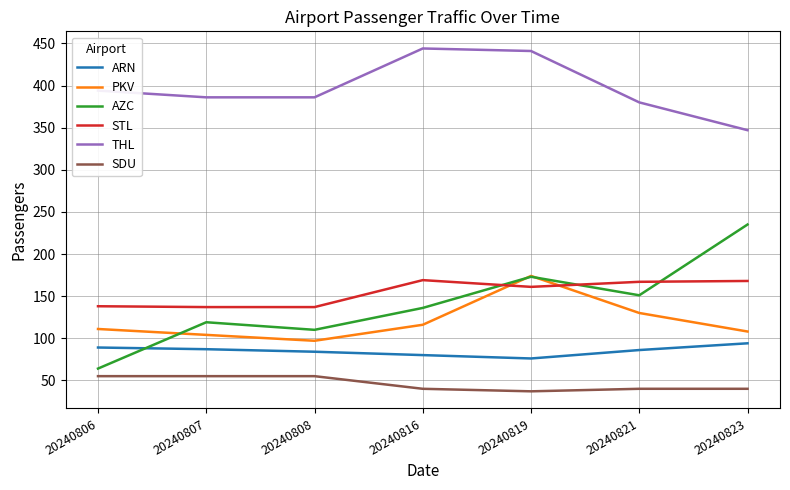

The STL series shows 138 at 20240806. True or false?

True